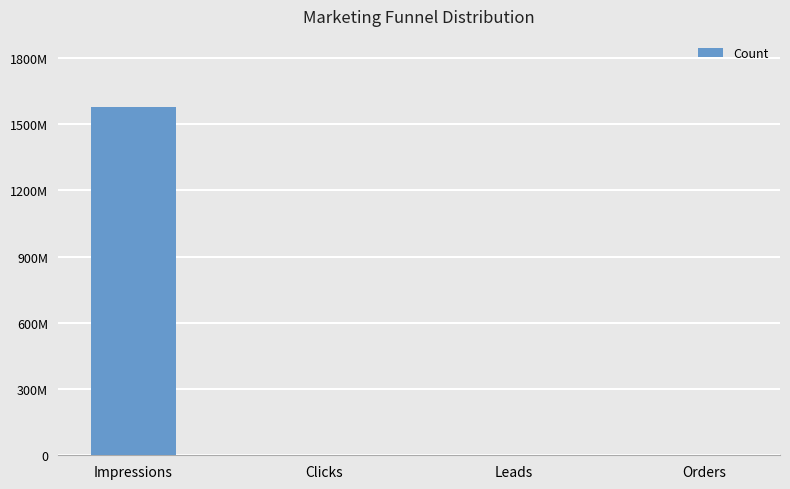

Which category has the highest value across all series?

Impressions